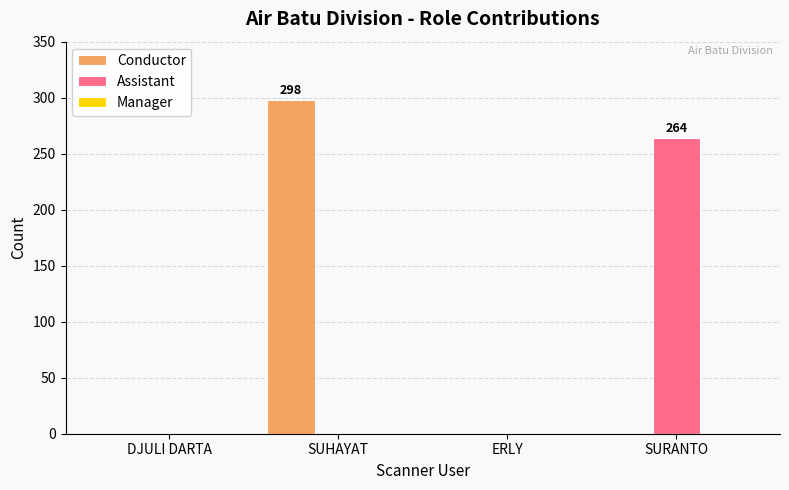

Between ERLY and SURANTO, which series saw the biggest shift?

Assistant